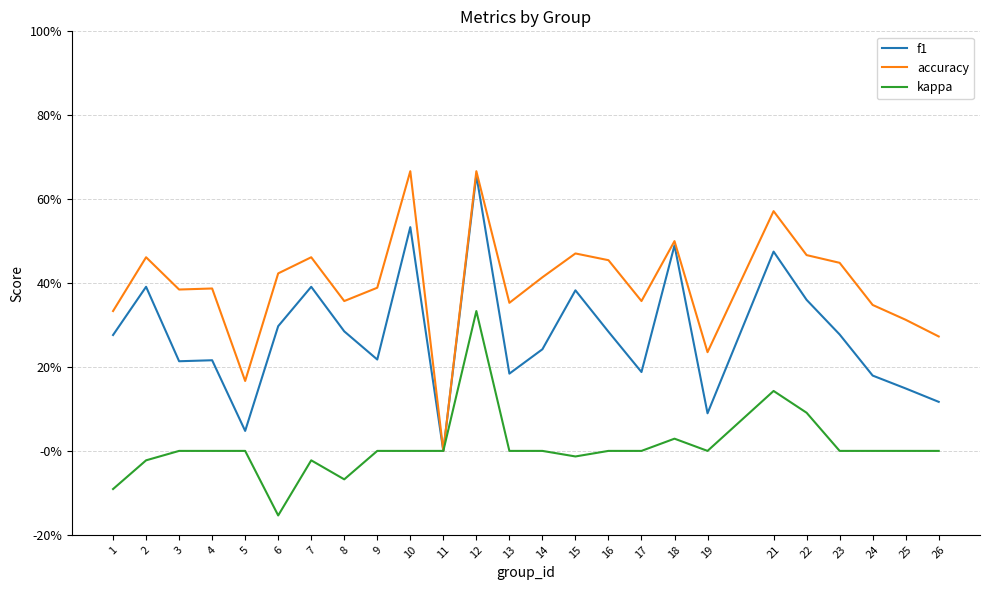

In accuracy, how many points are lower than both neighbors (excluding endpoints)?

7